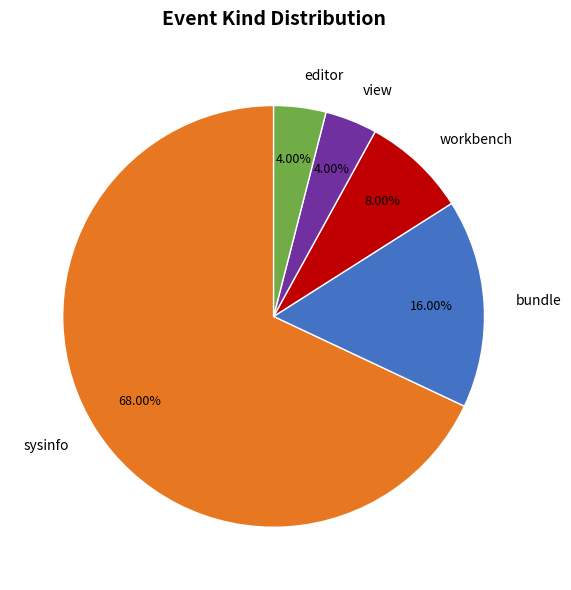

What percentage is the editor slice, to the nearest percent?

4%